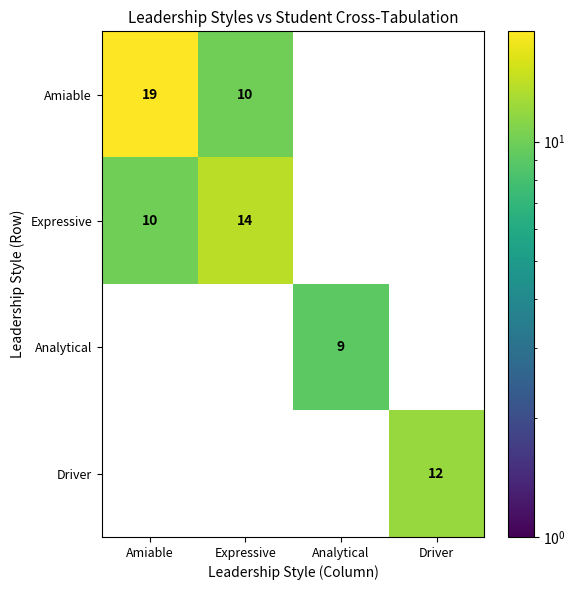

Reading right to left, what are all the values shown in this chart?

Amiable: Driver=0	Analytical=0	Expressive=10	Amiable=19
Expressive: Driver=0	Analytical=0	Expressive=14	Amiable=10
Analytical: Driver=0	Analytical=9	Expressive=0	Amiable=0
Driver: Driver=12	Analytical=0	Expressive=0	Amiable=0